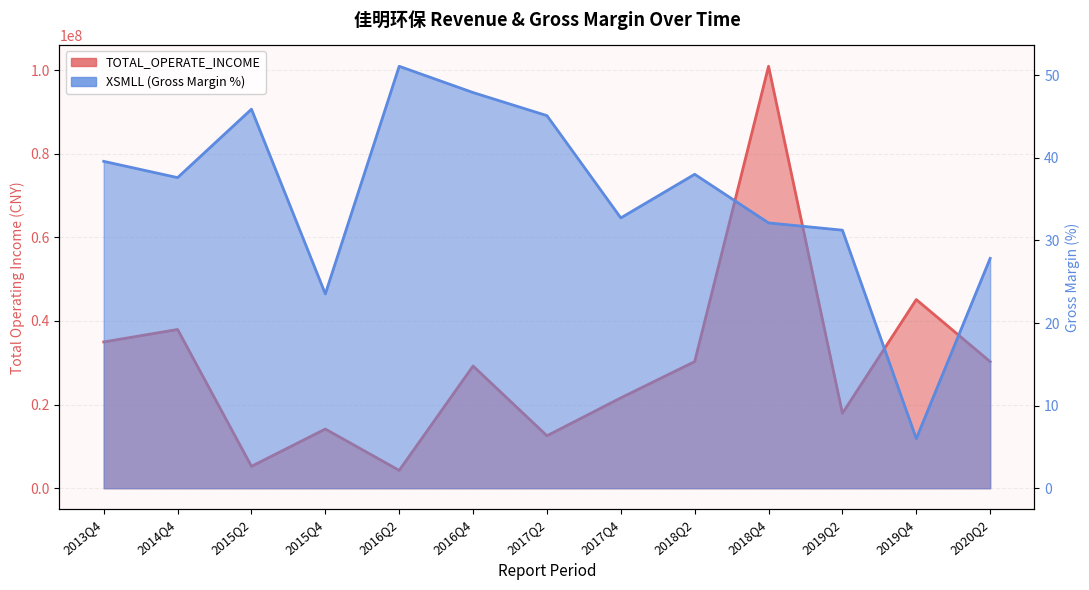

How many data points does each series have?

13